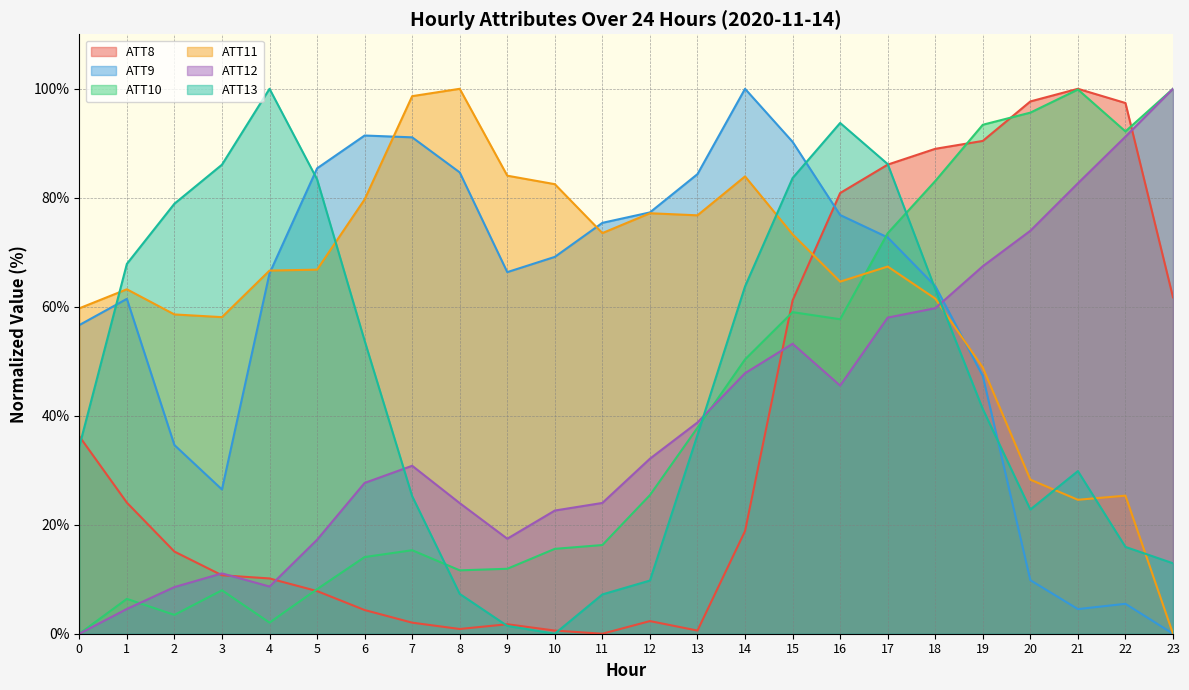

Count the number of data series in this chart.

6